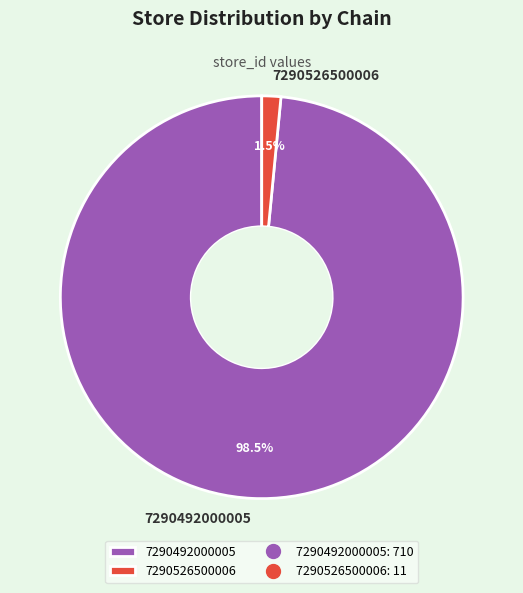

What percentage is NOT represented by 7290492000005?

1.5%